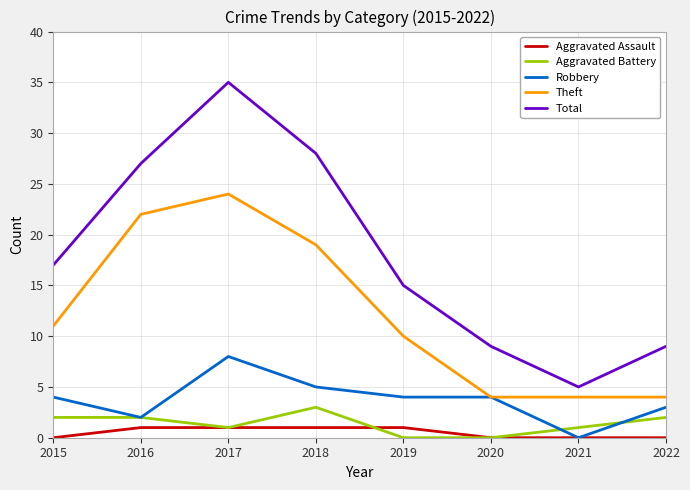

Which series changed the most between 2018 and 2020?

Total